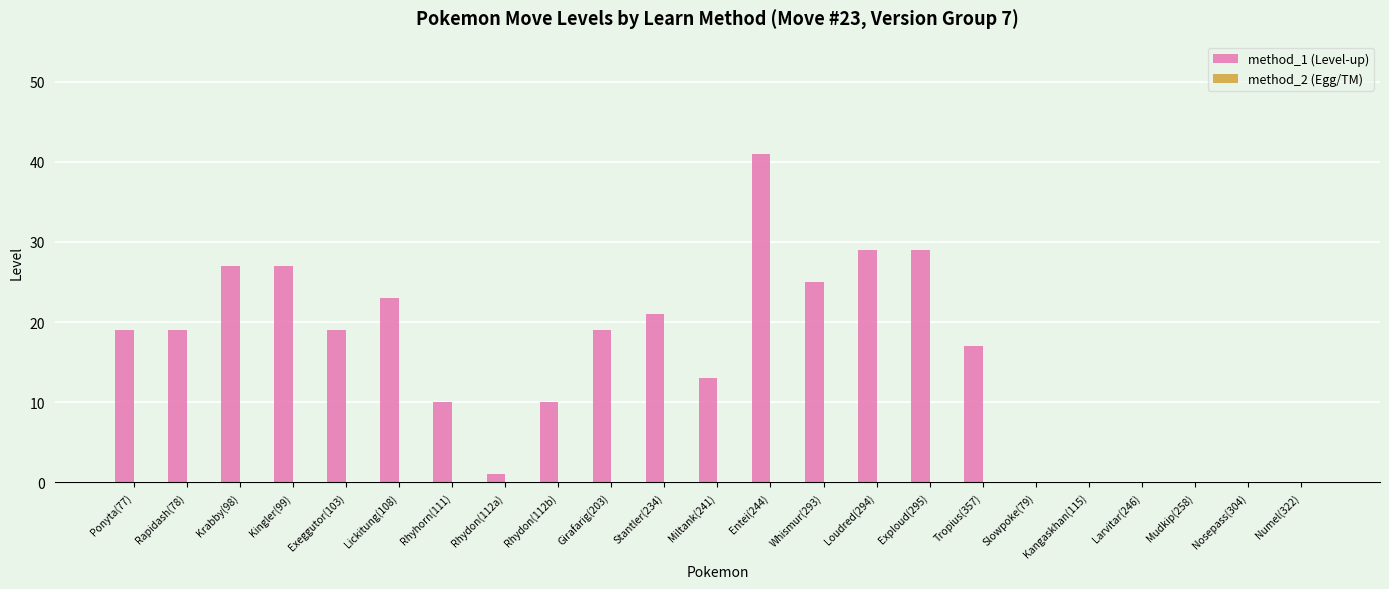

Between Kangaskhan(115) and Rhydon(112b), which is larger?

Rhydon(112b)